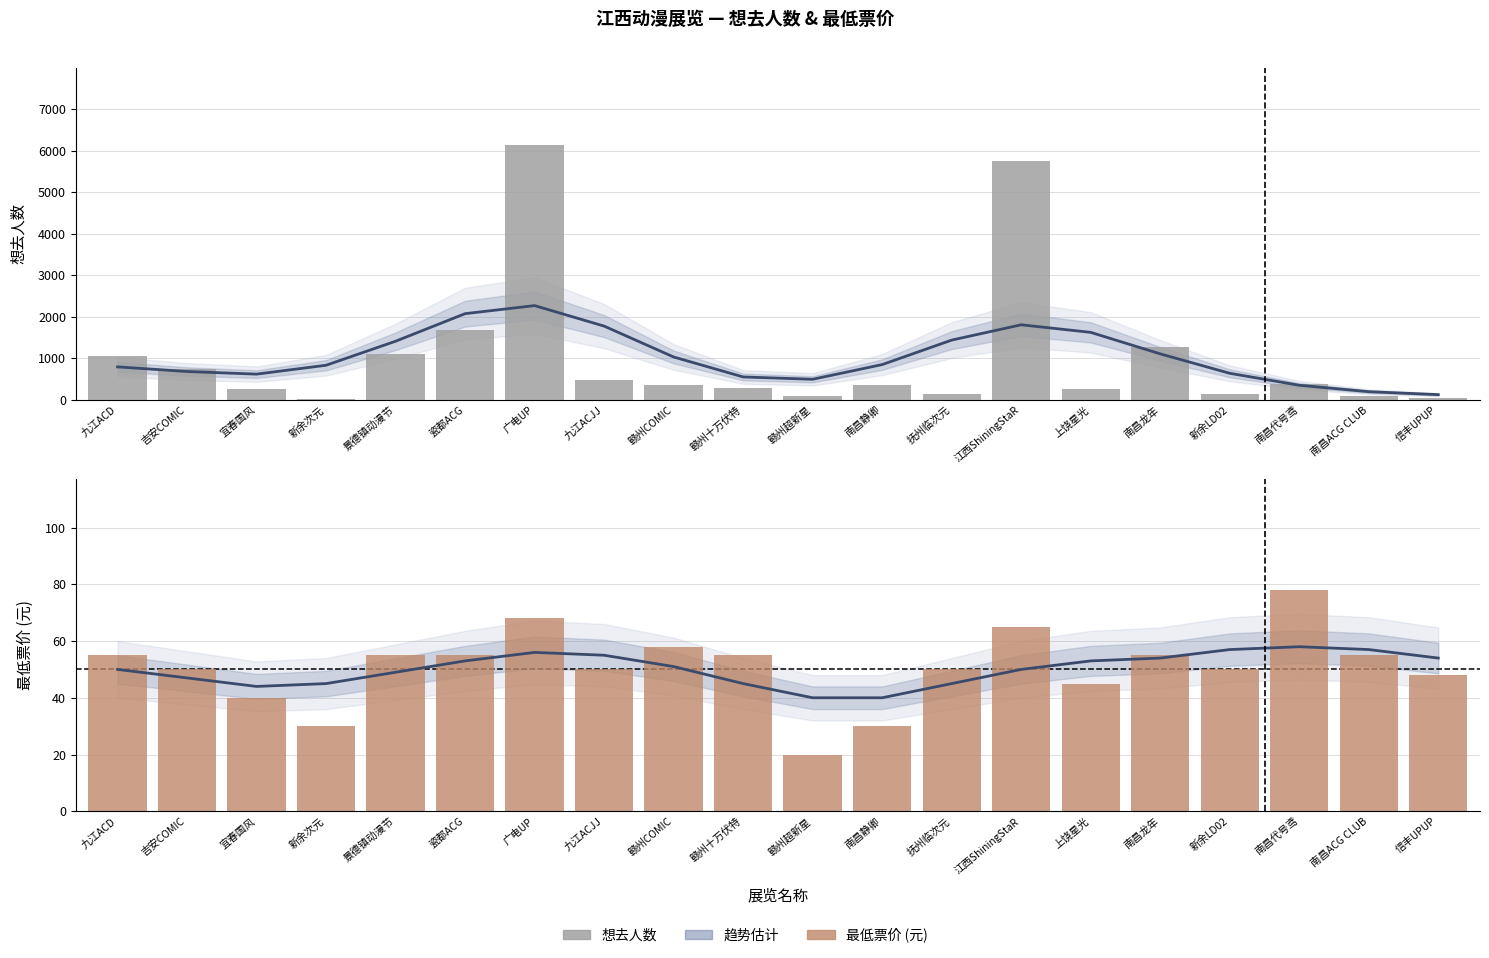

At which category does the chart reach its peak across all series?

广电UP